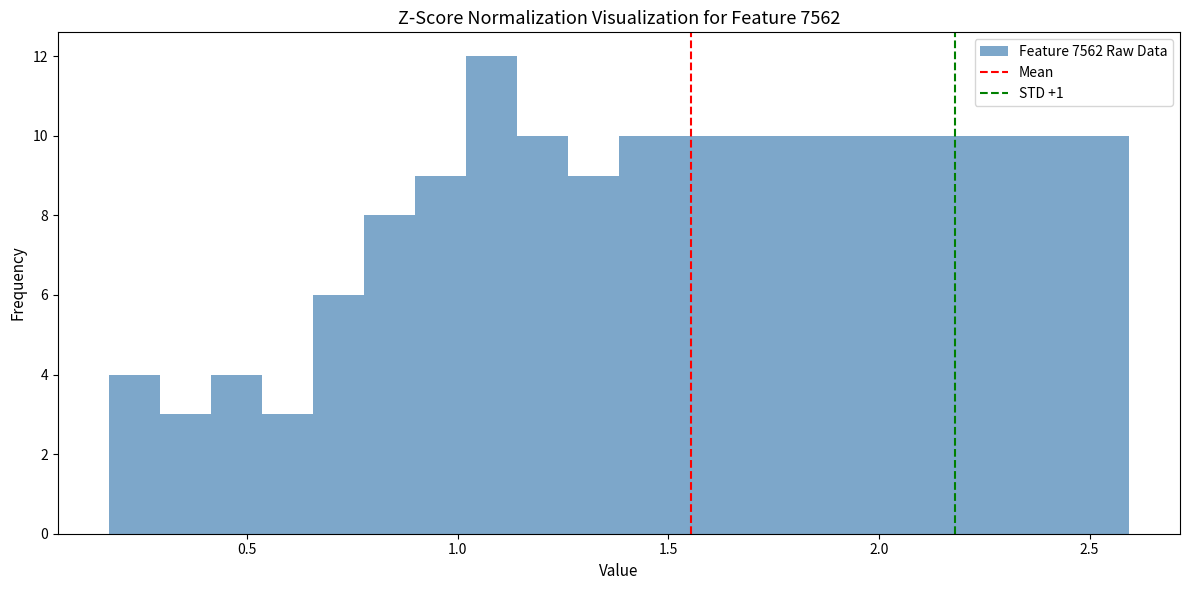

Around what value on the x-axis is the tallest bar? Give the approximate position of its centre, as read against the axis.

1.10